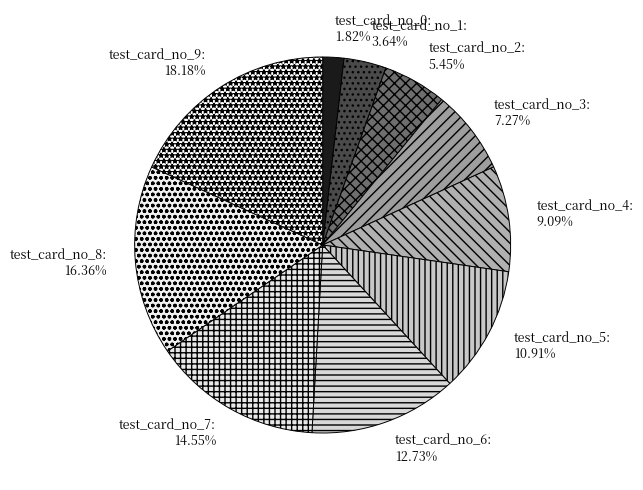

Is test_card_no_4 the majority of the pie?

No